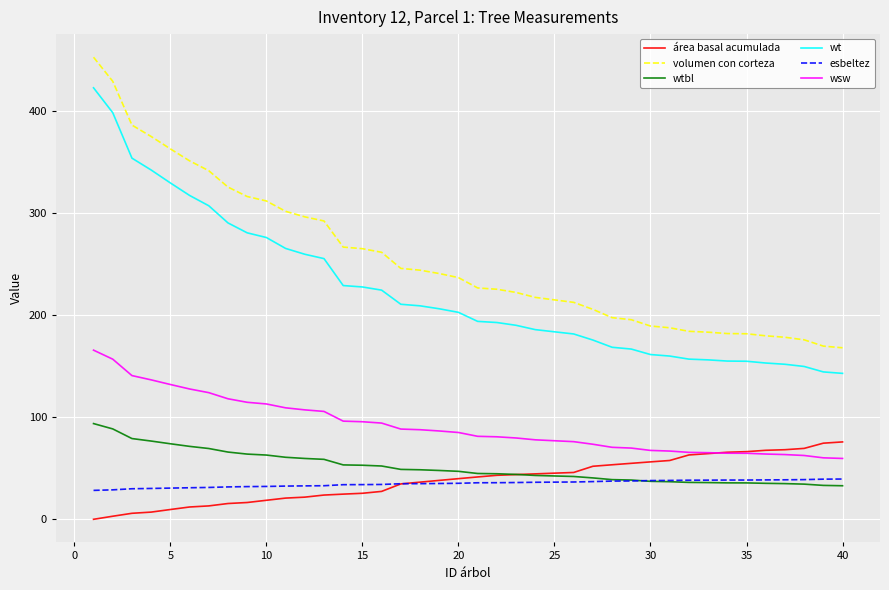

What is the lowest value of the wt series?

143.1